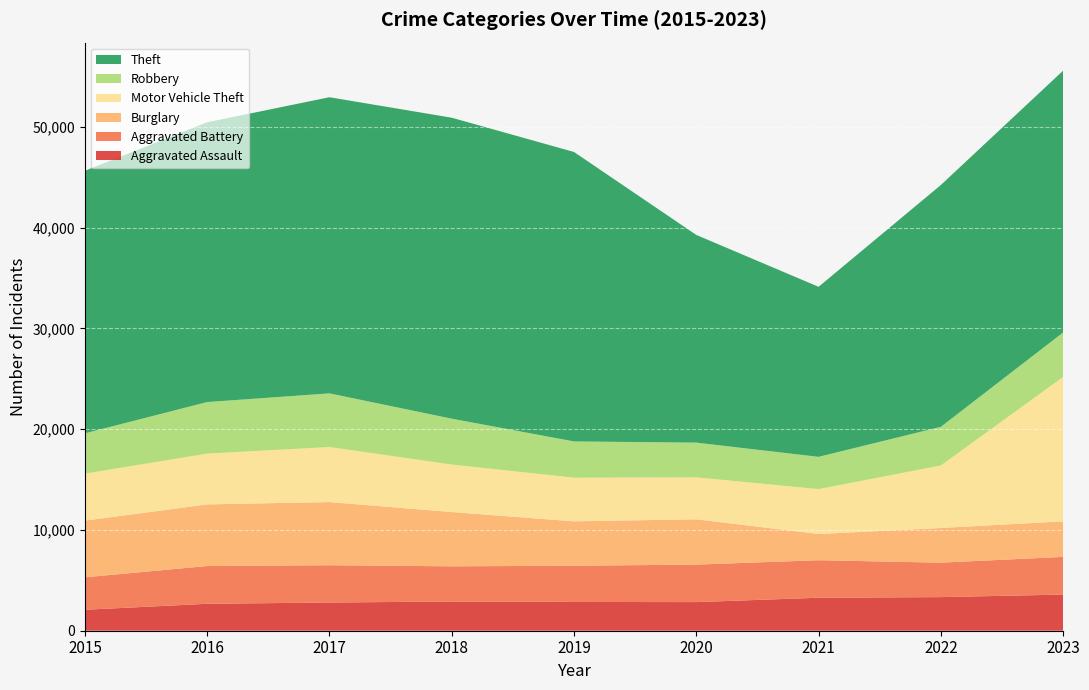

Reading left to right, transcribe all the data shown in this chart.

Aggravated Assault: 2079	2675	2799	2901	2856	2841	3273	3337	3588
Aggravated Battery: 3224	3747	3703	3492	3595	3724	3725	3418	3742
Burglary: 5625	6117	6268	5387	4406	4493	2601	3443	3527
Motor Vehicle Theft: 4665	5044	5464	4715	4332	4166	4458	6204	14334
Robbery: 3999	5114	5326	4551	3599	3447	3202	3836	4412
Theft: 26060	27769	29393	29874	28729	20614	16877	24001	25989